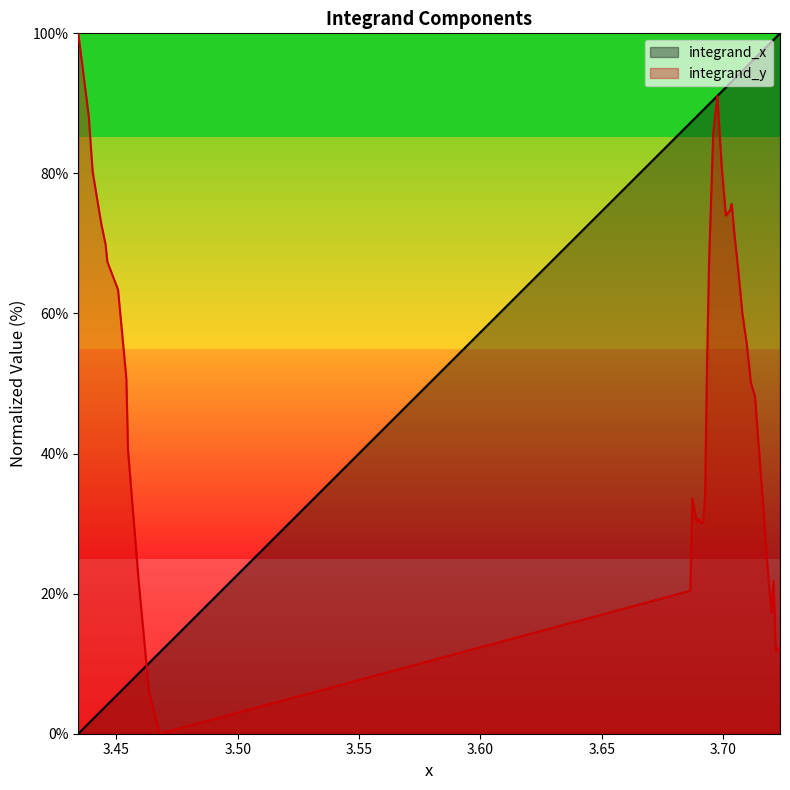

What is the sum of all integrand_x values?

2673.9